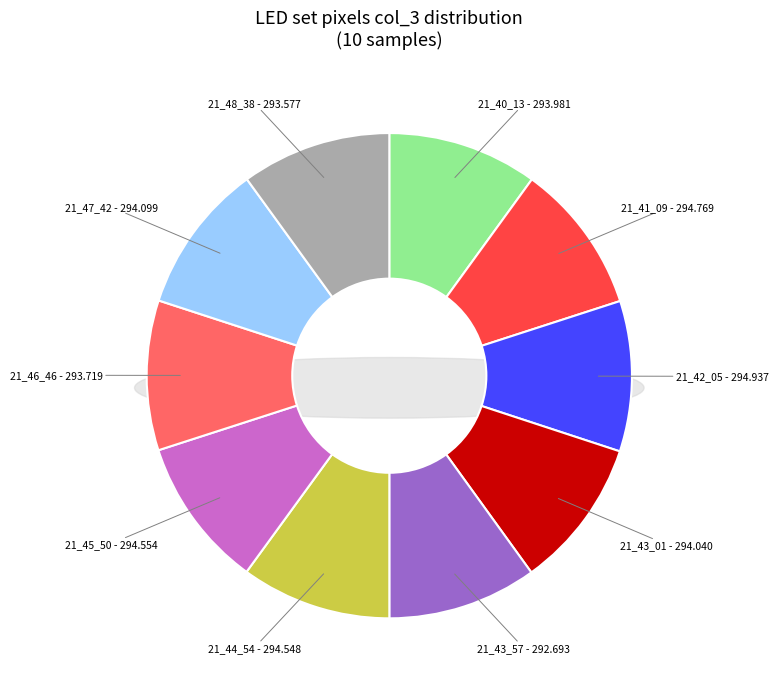

What is the largest slice in the pie chart?

21_42_05